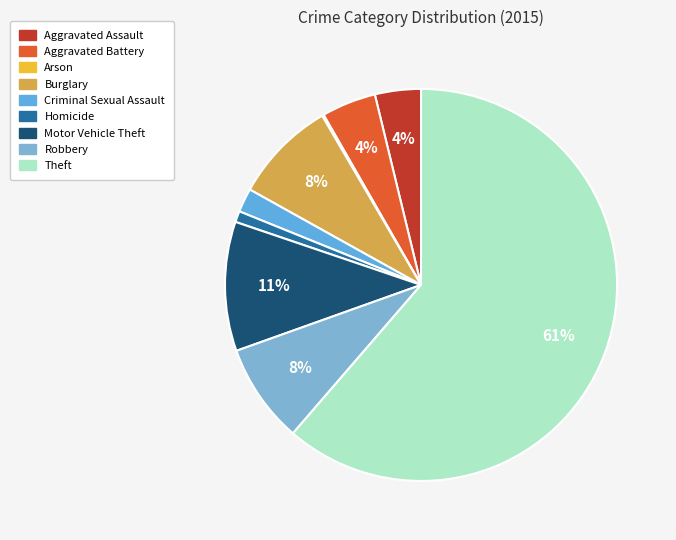

Which category has the smallest portion of the pie?

Arson